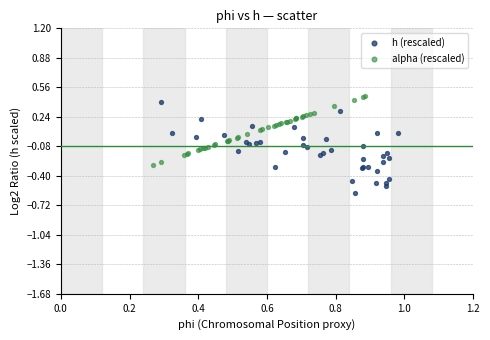

Which series contains the highest Y value?

alpha (rescaled)